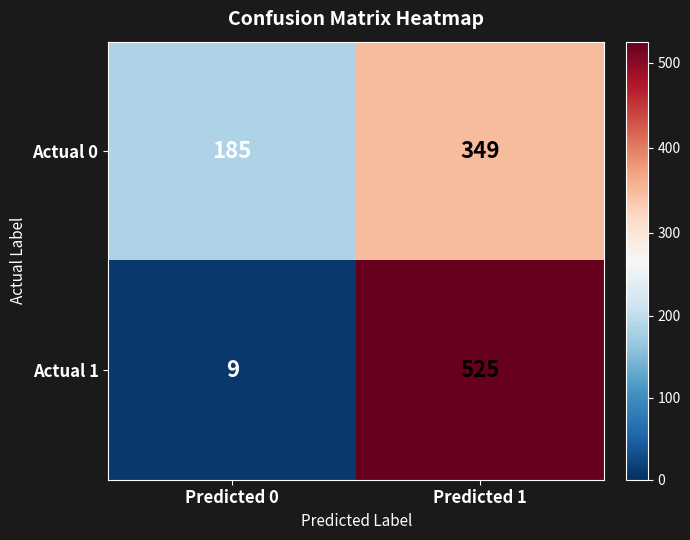

What is the total value across all series at Predicted 1?

874